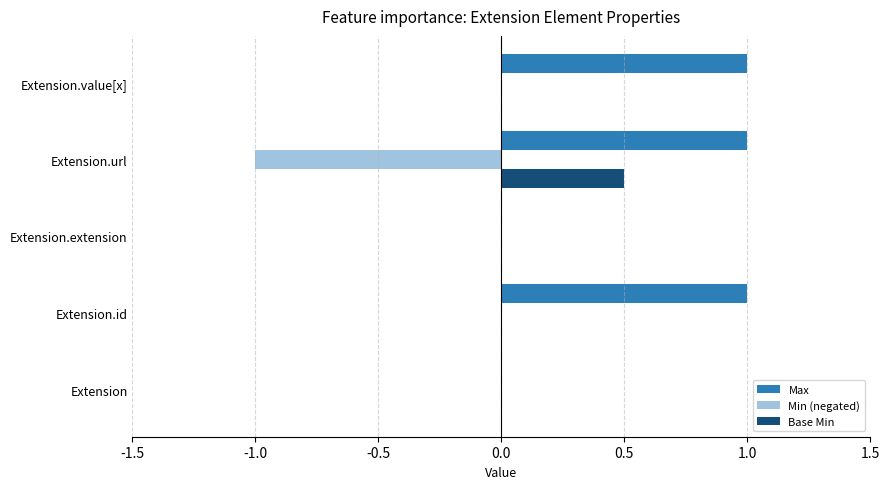

The Max series shows 0.5 at Extension.id. True or false?

False